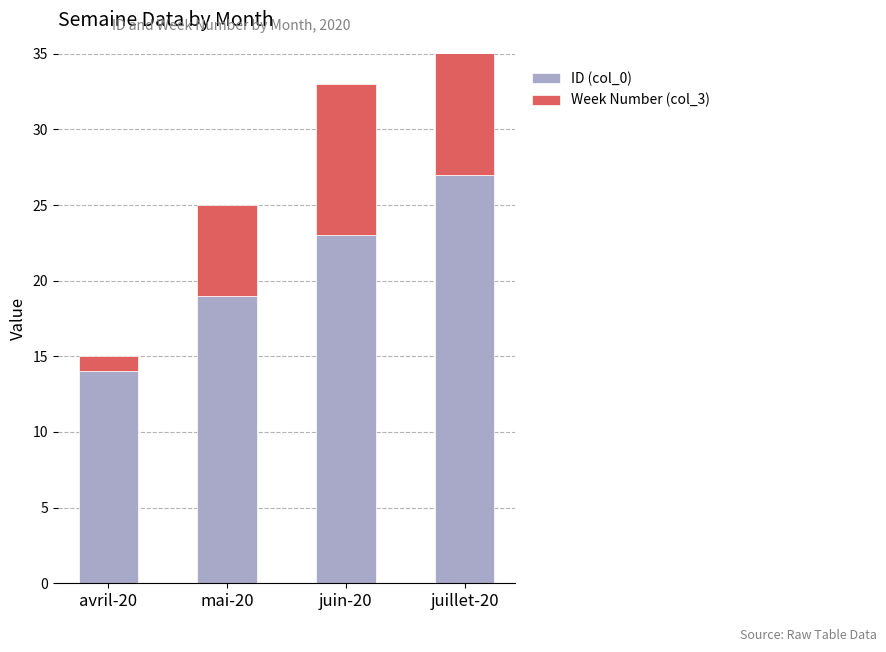

Which has a higher value, juillet-20 or avril-20?

juillet-20